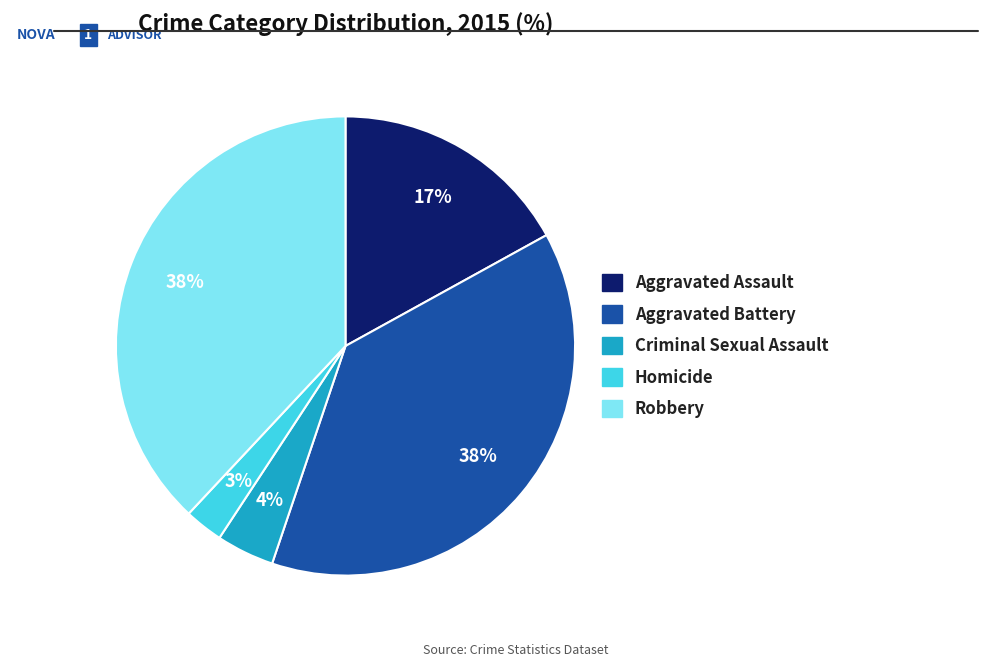

Do Aggravated Battery and Robbery together represent more than half of the pie?

Yes